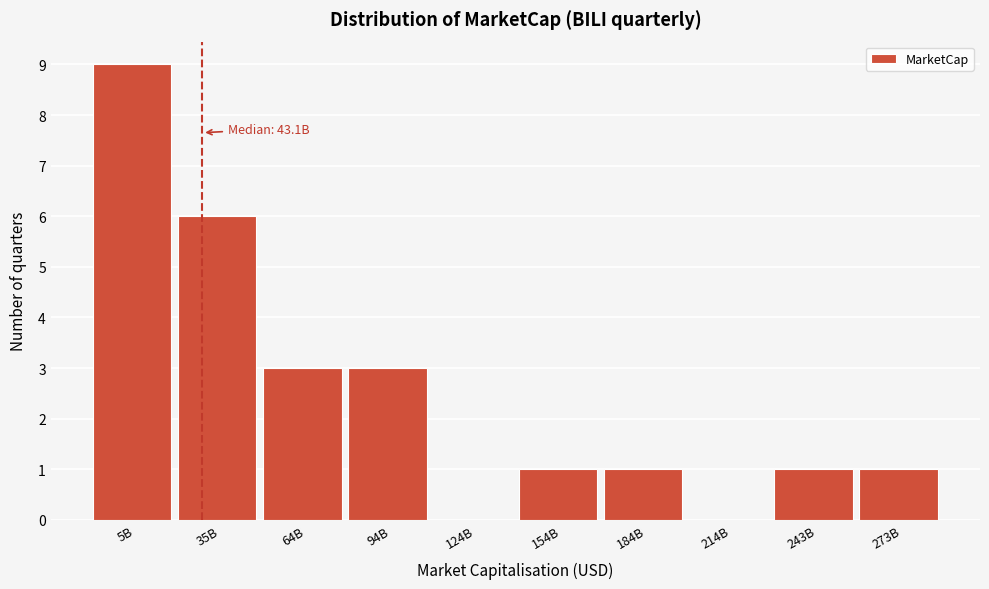

Reading right to left, what are all the values shown in this chart?

273B=1	243B=1	214B=0	184B=1	154B=1	124B=0	94B=3	64B=3	35B=6	5B=9